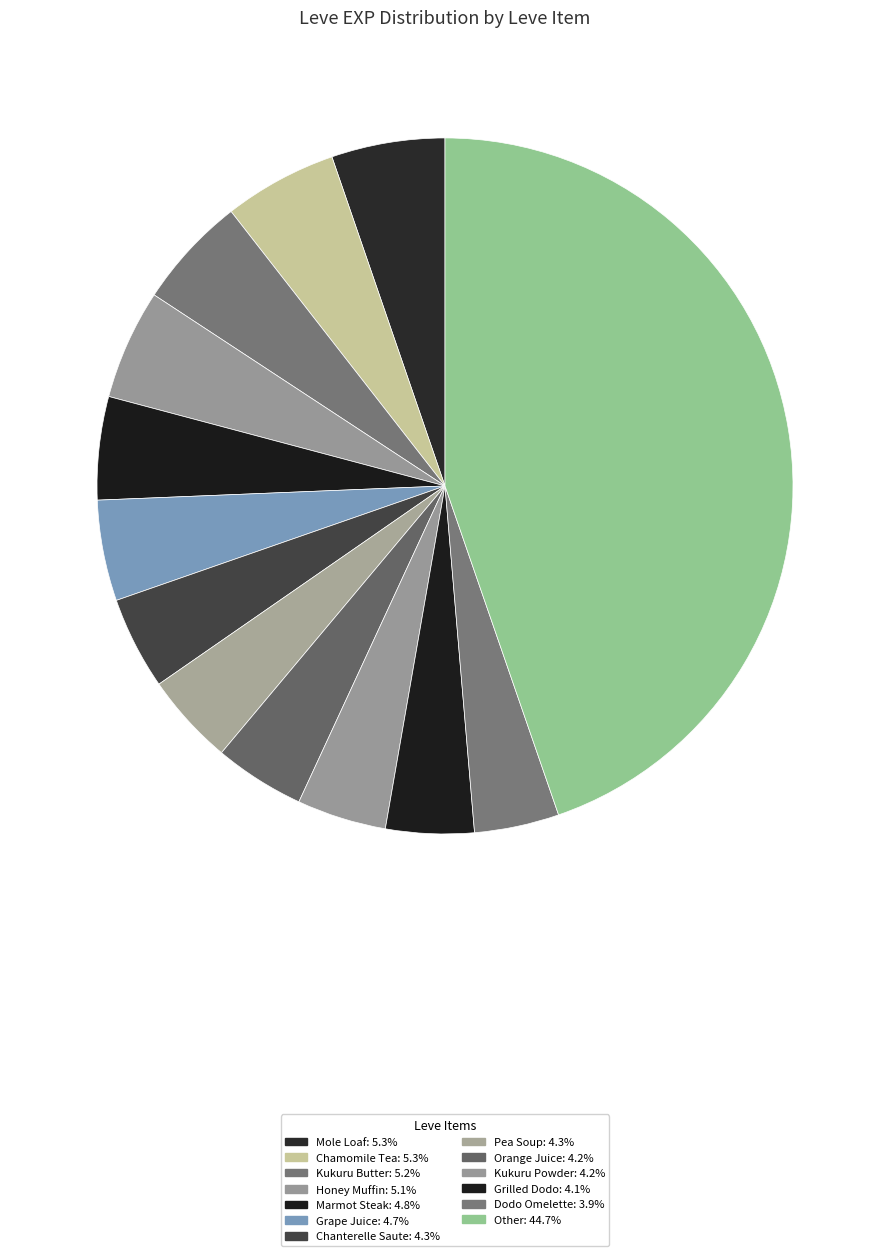

How many slices are in this pie chart?

13